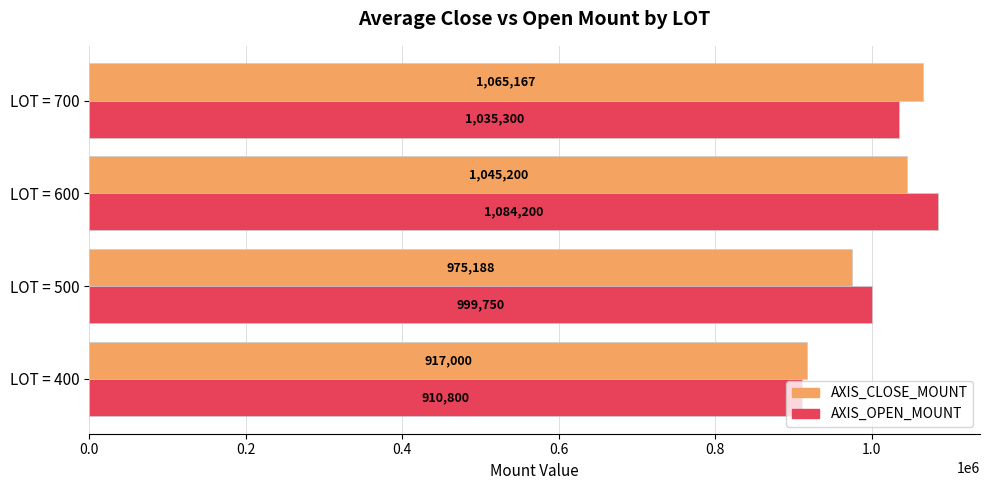

The value of AXIS_OPEN_MOUNT at LOT = 500 is 999750.0. True or false?

True